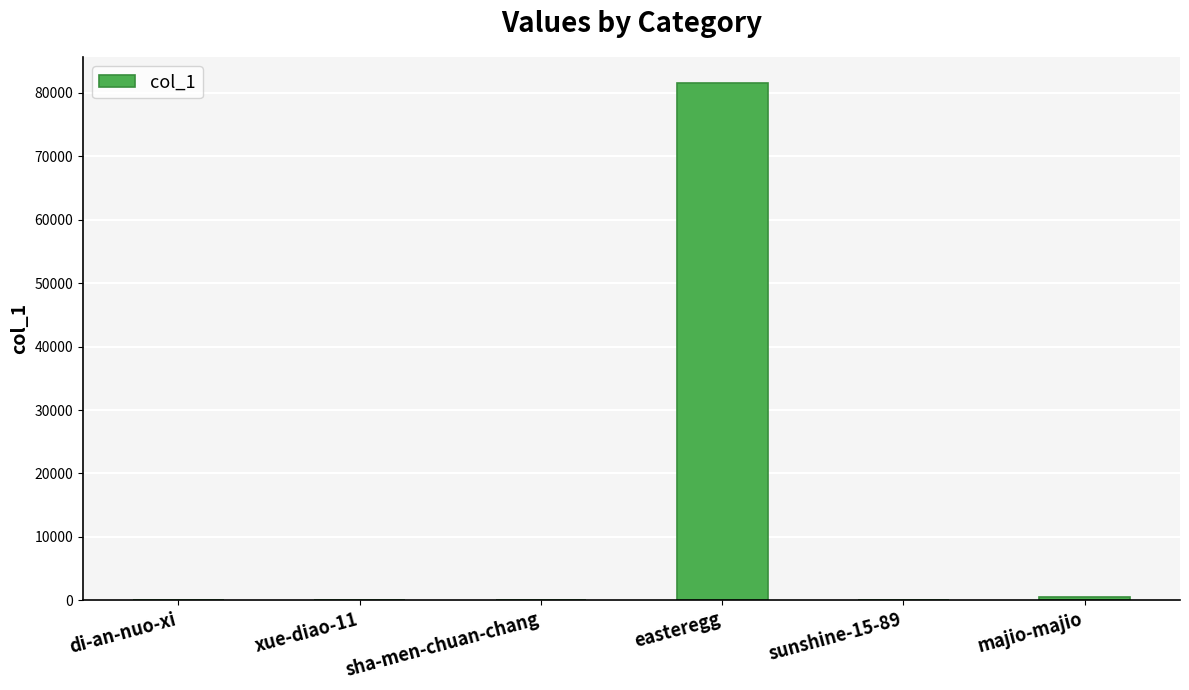

The value at easteregg is 81575. True or false?

True